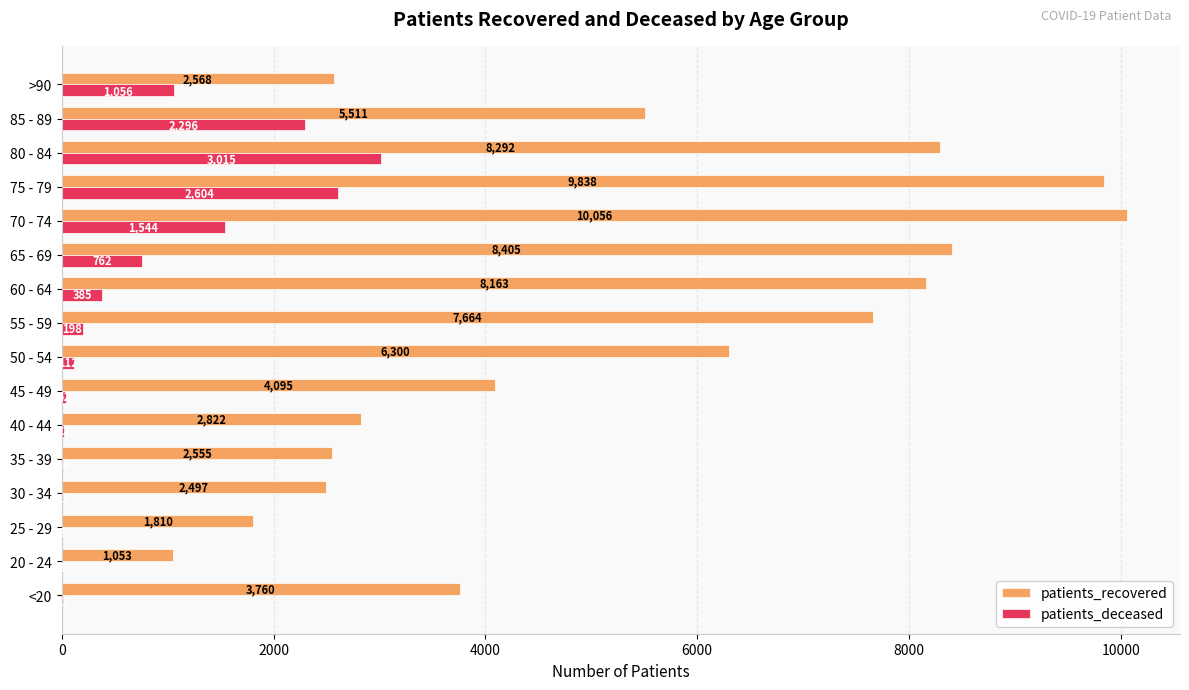

Is the value of patients_recovered at 80 - 84 greater than the value of patients_deceased at 35 - 39?

Yes